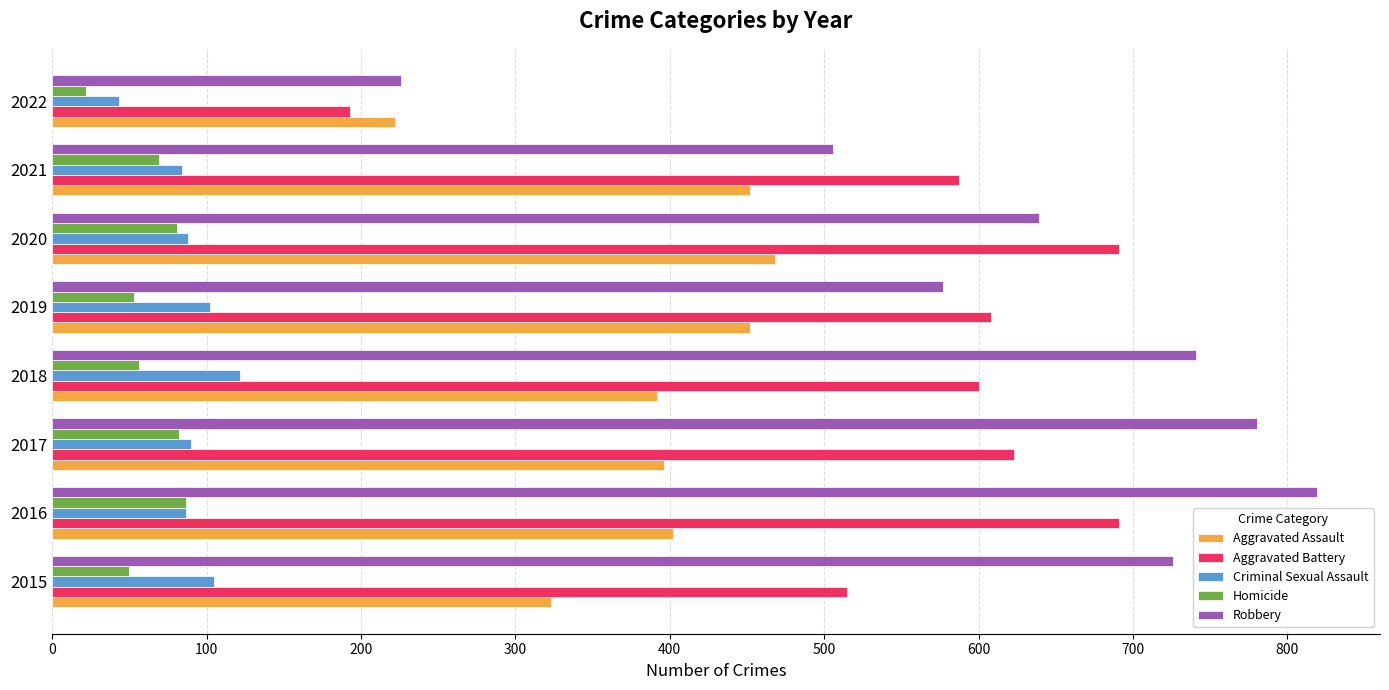

What is the sum of the Aggravated Battery values at 2016 and 2020?

1382